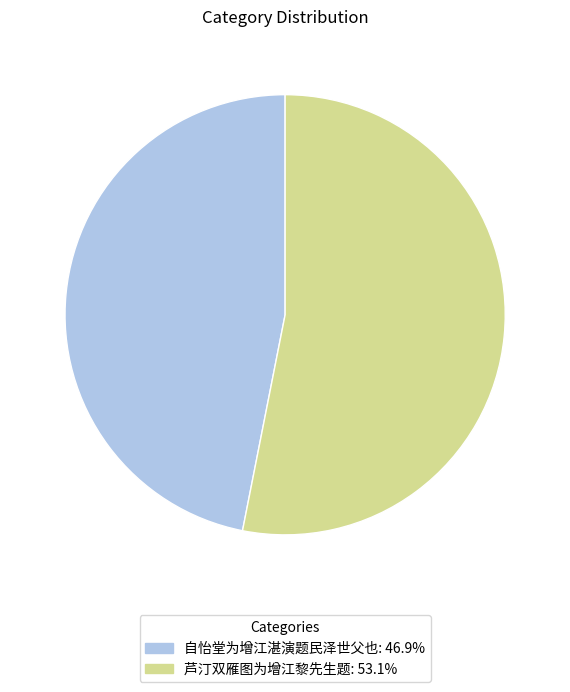

Which slice is the smallest?

自怡堂为增江湛演题民泽世父也